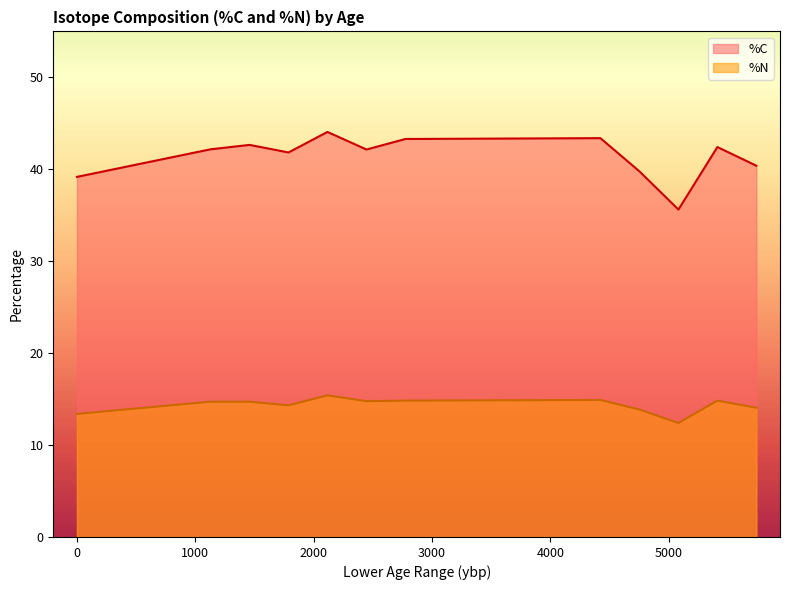

True or false: %C and %N cross at least once.

False